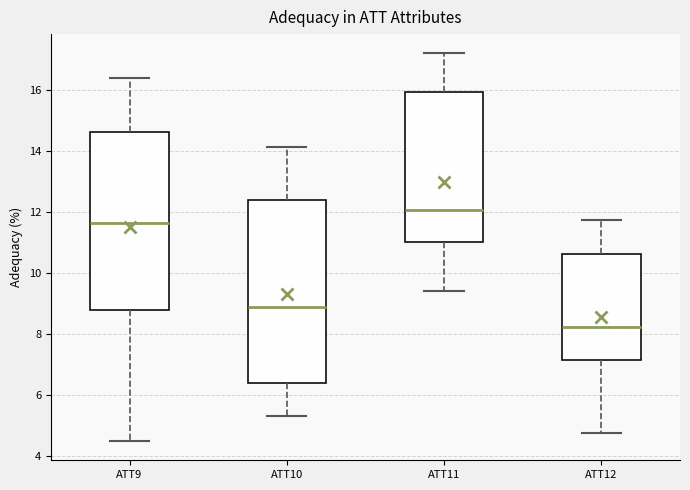

Reading left to right, transcribe this box plot: for each box, give where its median line is, the range the box spans, and where its two whiskers end, as read against the y-axis. The values are not printed on the chart, so give them approximately, as read against the axis.

ATT9: median 11.6, box 8.8 to 14.6, whiskers 4.4 to 16.4
ATT10: median 8.8, box 6.4 to 12.4, whiskers 5.2 to 14.2
ATT11: median 12.0, box 11.0 to 16.0, whiskers 9.4 to 17.2
ATT12: median 8.2, box 7.2 to 10.6, whiskers 4.8 to 11.8